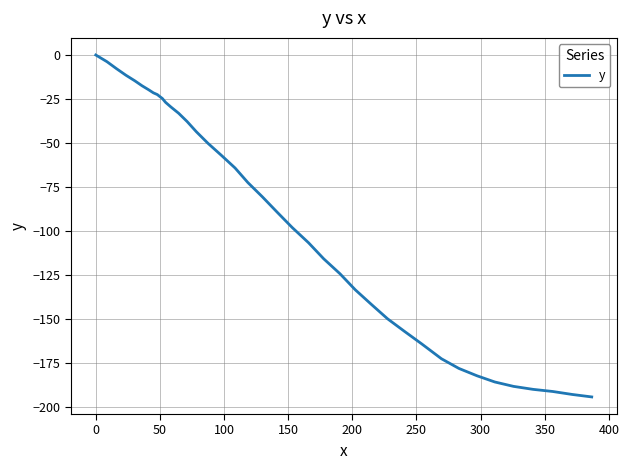

What is the difference between the second highest and second lowest values?

189.1